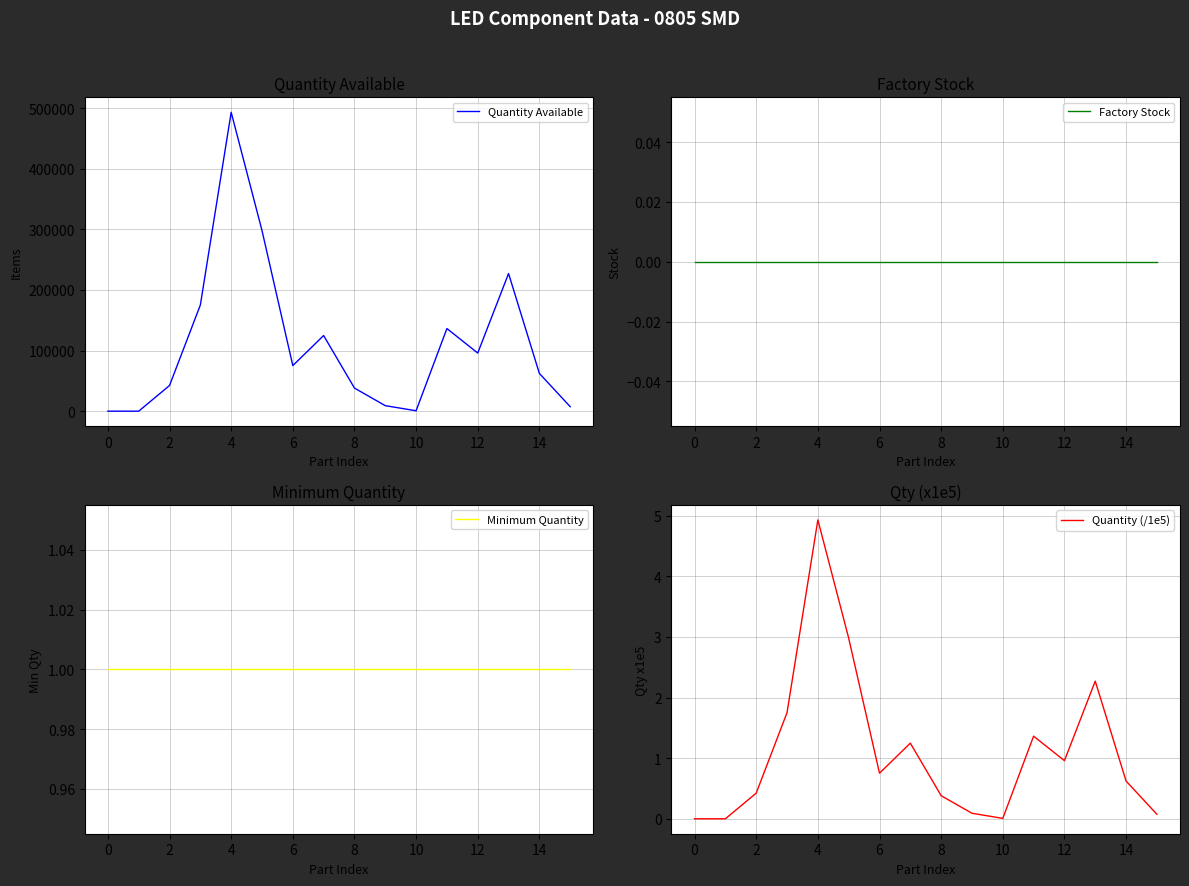

True or false: Quantity (/1e5) and Minimum Quantity cross at least once.

True